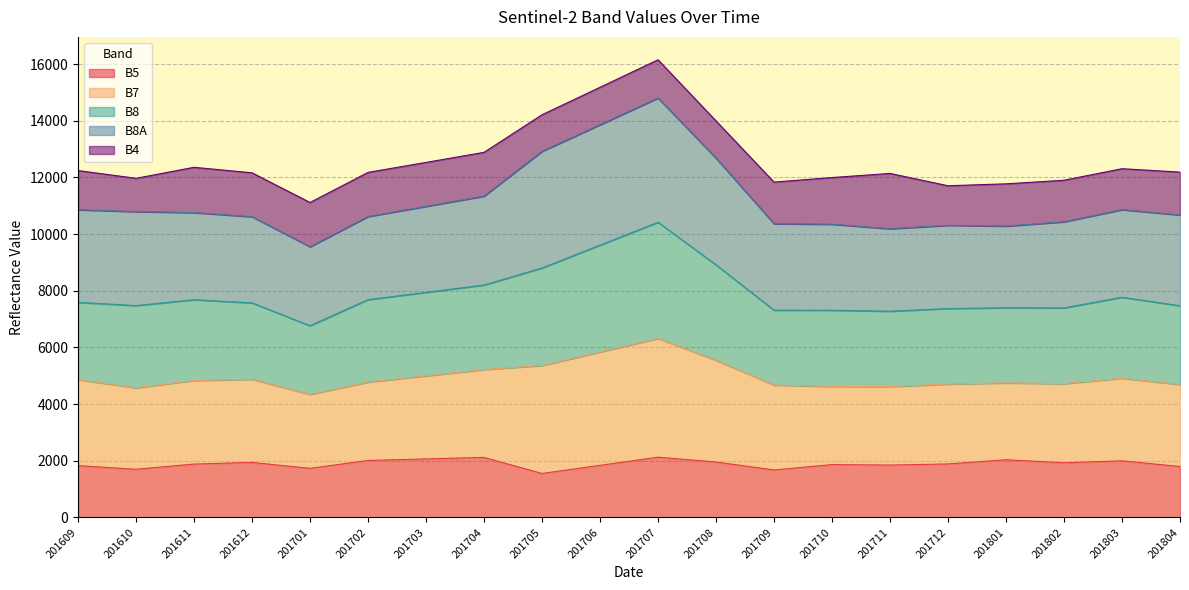

Is it true that B5 equals 1827 at 201609?

True